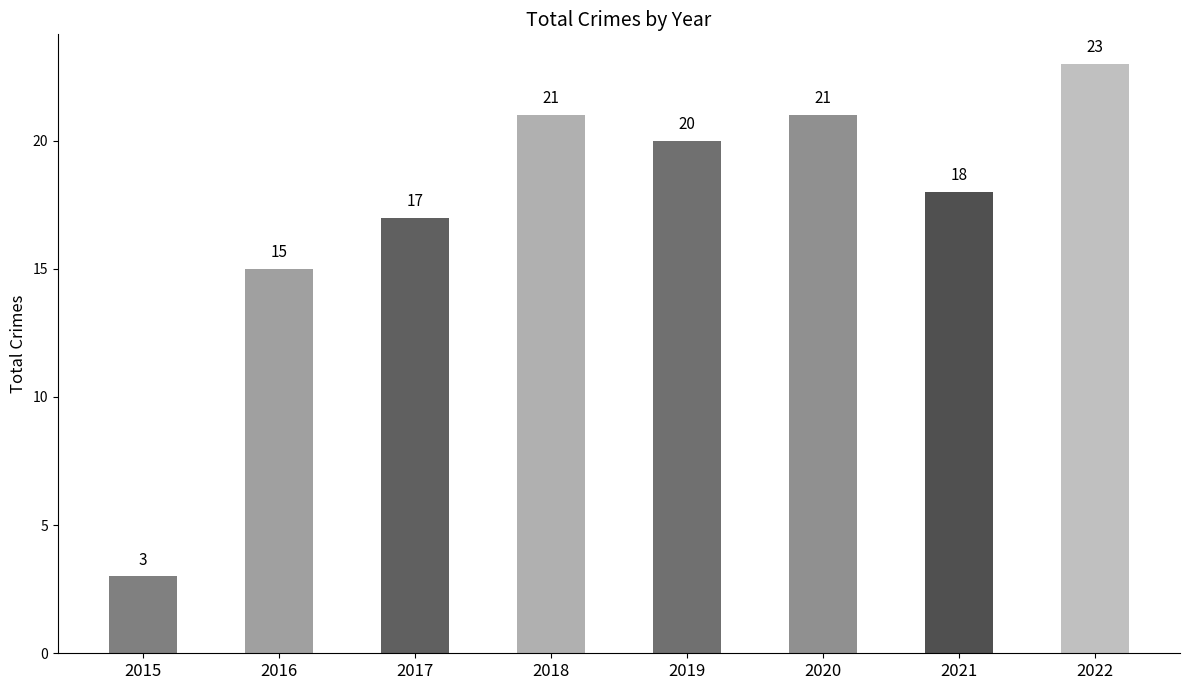

At which label does the data first exceed 20?

2018